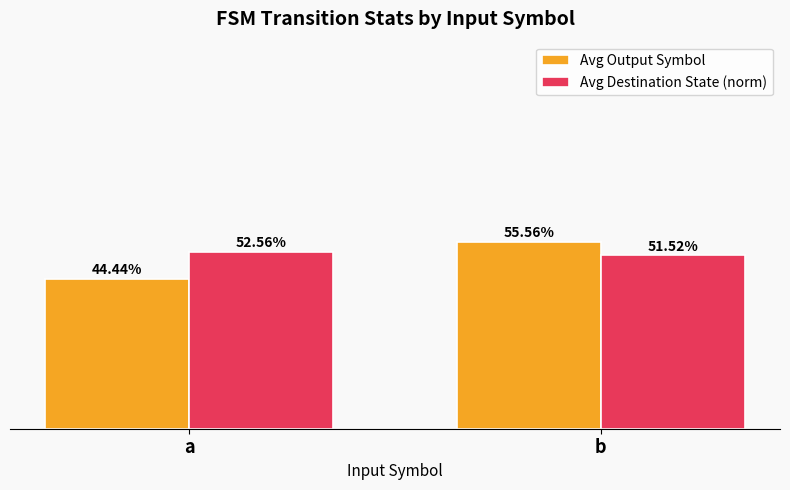

List the labels in order of Avg Output Symbol value, smallest first.

a, b